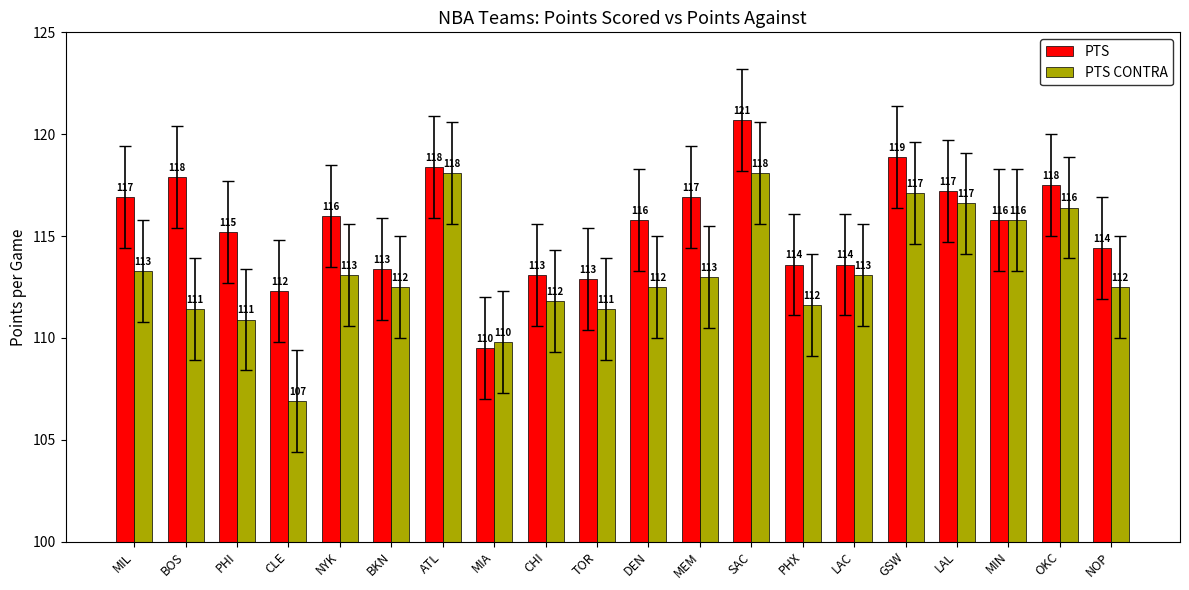

What is the difference between the highest and lowest values at MIA?

0.3